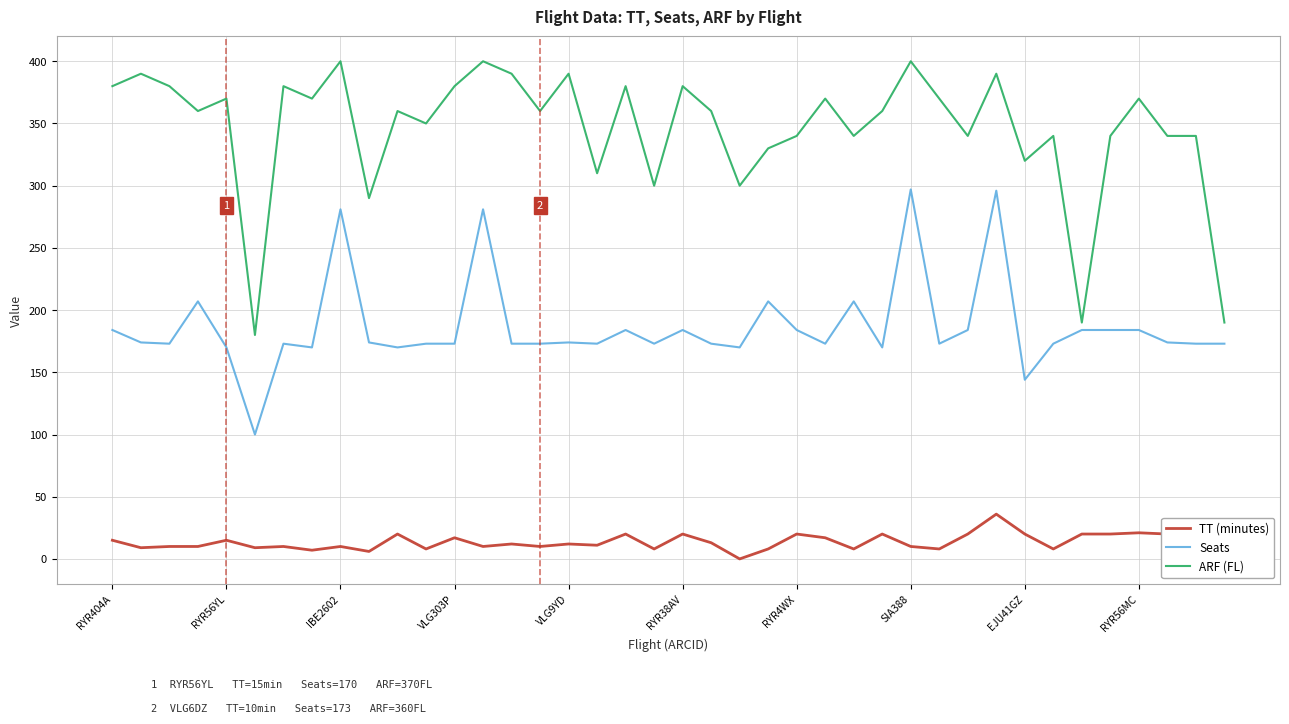

True or false: Seats and TT (minutes) intersect in this chart.

False